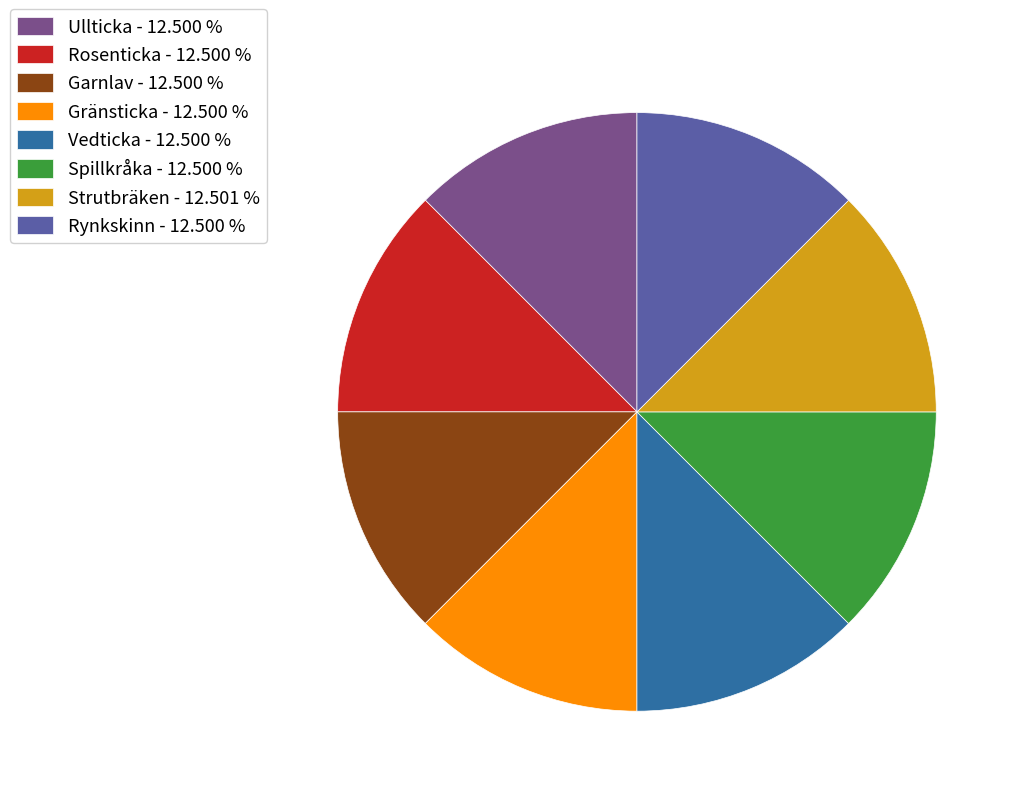

How many slices are in this pie chart?

8